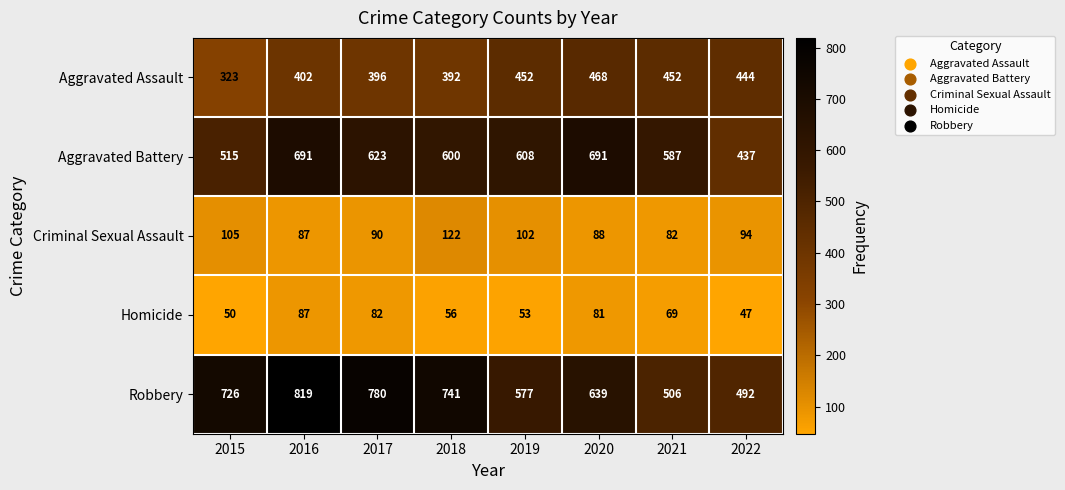

Which series has the largest range (max minus min)?

Robbery